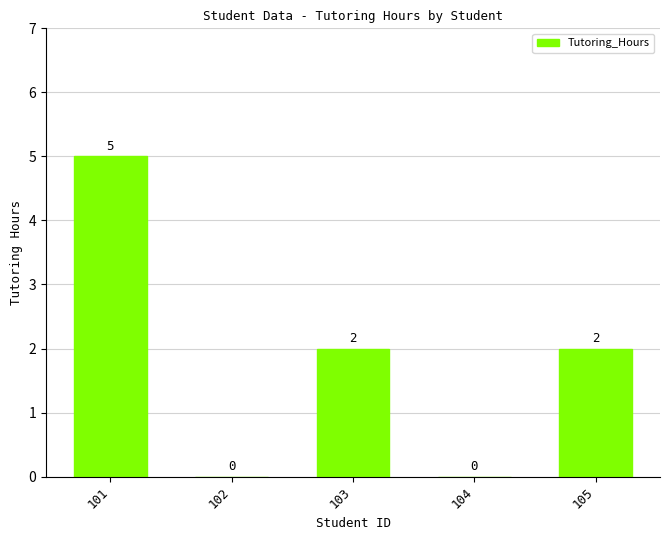

What is the change in value from 101 to 102?

-5